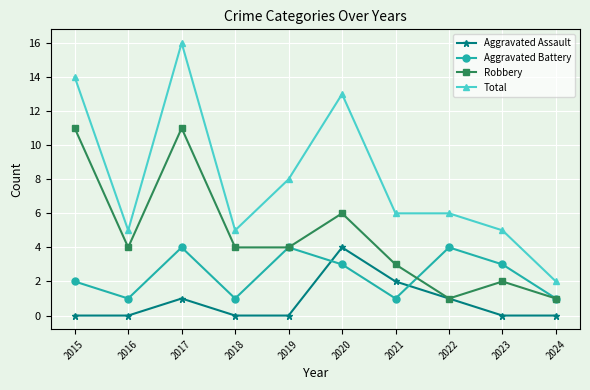

What is the sum of all Aggravated Battery values?

24